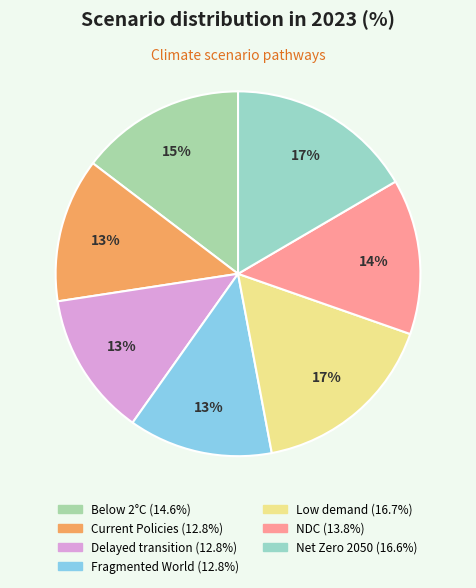

Rank the categories by value from highest to lowest.

Low demand, Net Zero 2050, Below 2°C, Nationally Determined Contributions, Current Policies, Delayed transition, Fragmented World